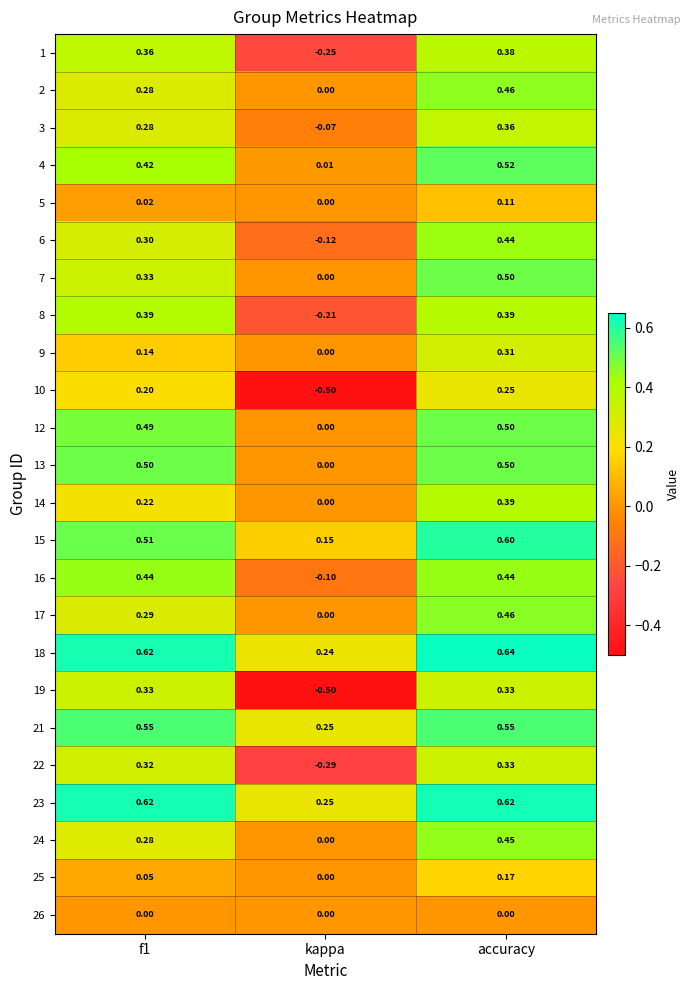

Where is 5 nearest to the value 0?

kappa